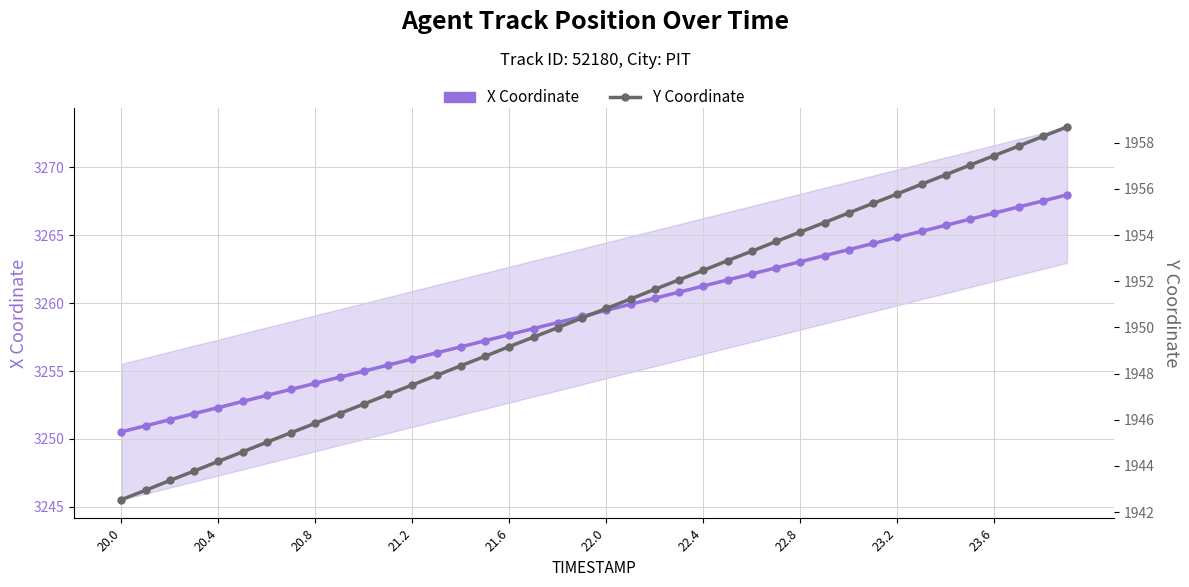

Between 20.8 and 11, which is larger?

11